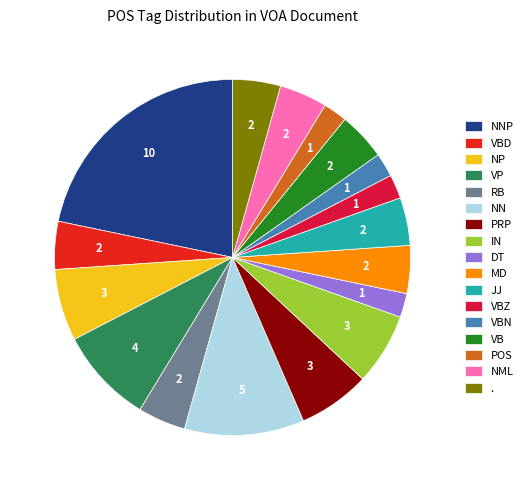

Between DT and PRP, which is larger?

PRP